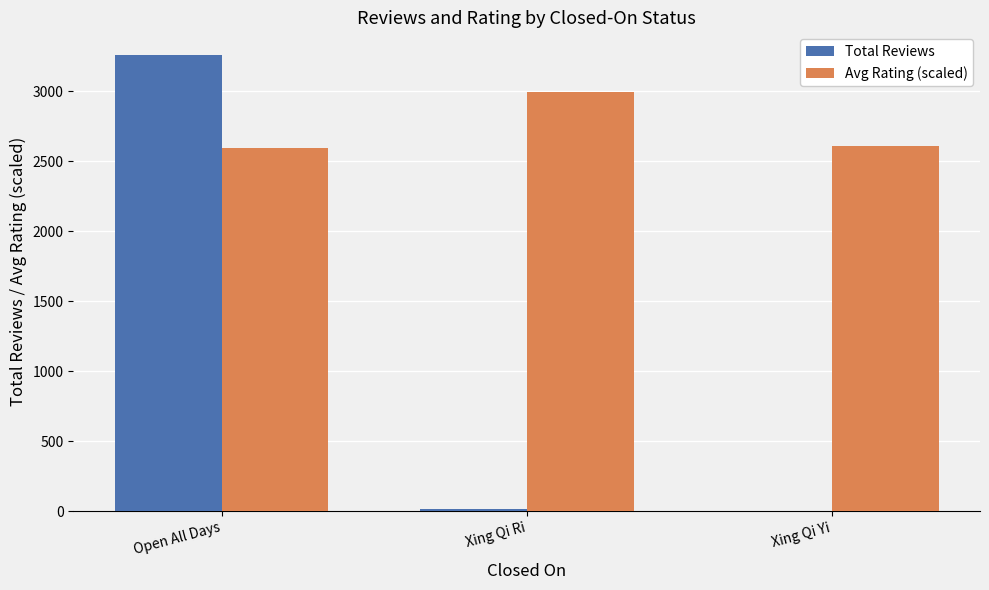

Which category has the highest value in the Total Reviews series?

Open All Days